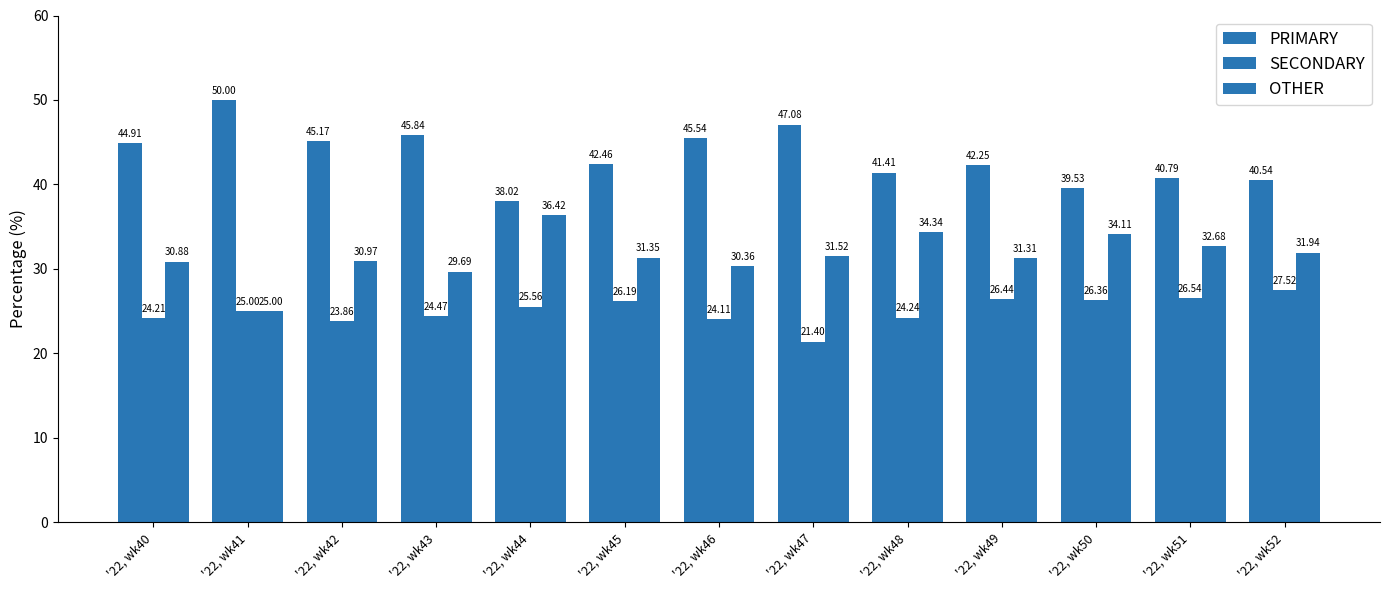

The value of PRIMARY at '22, wk42 is 45.2. True or false?

True